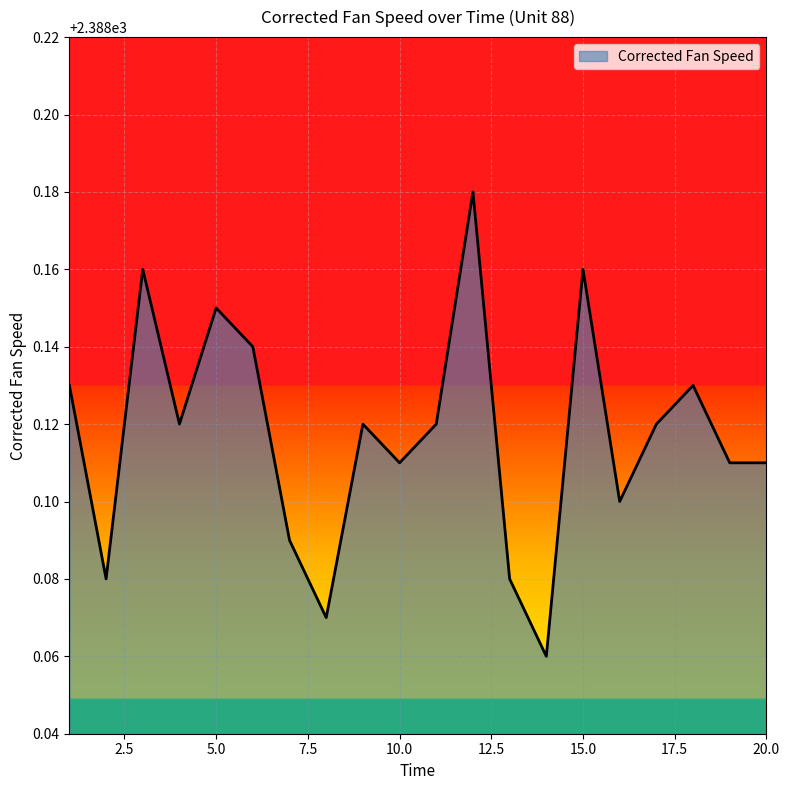

Is this an area chart (filled region under the line)?

Yes